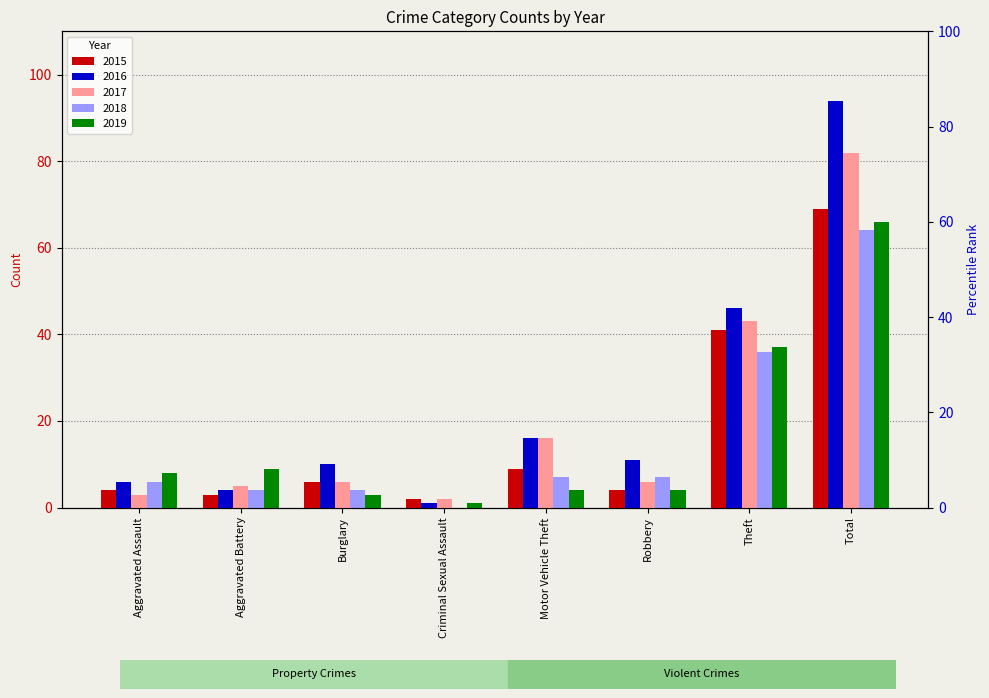

What is the highest value of the 2015 series?

69